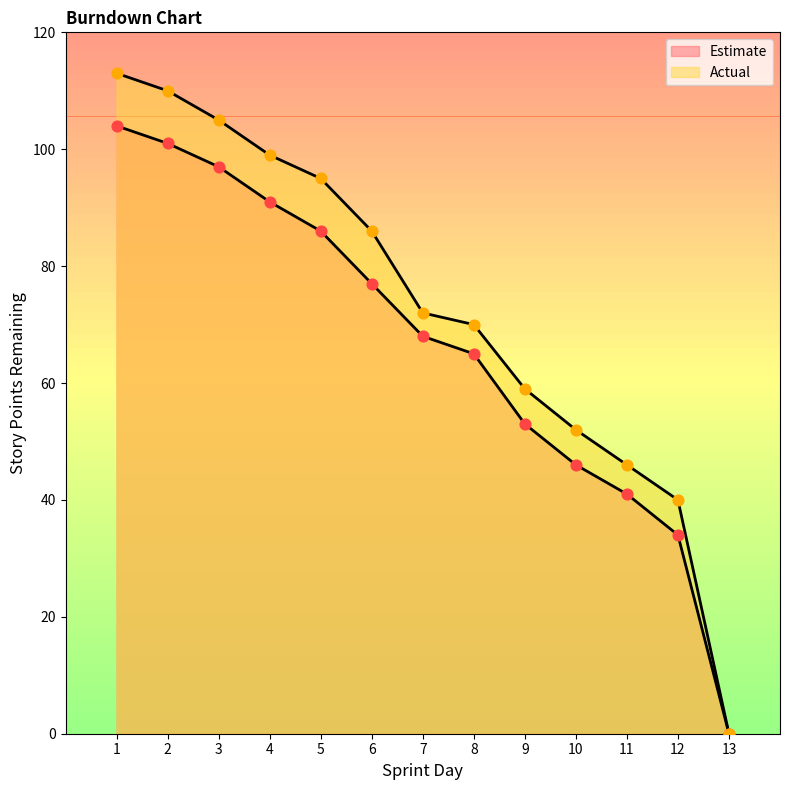

At which category is the sum across all series the highest?

1